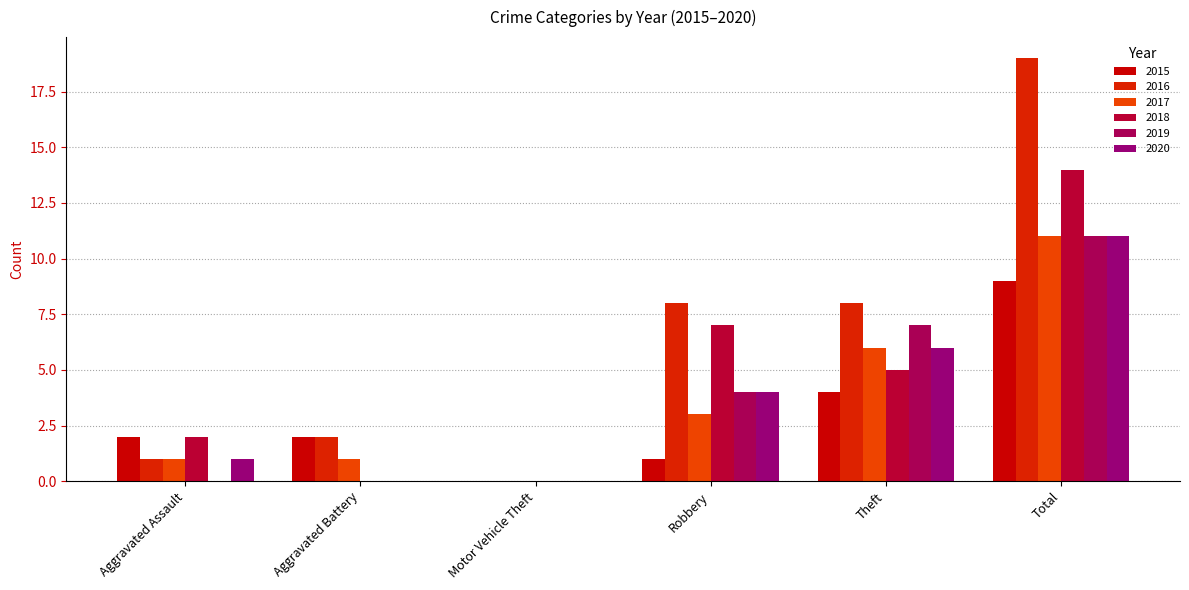

At which label is 2018 closest to 7?

Robbery